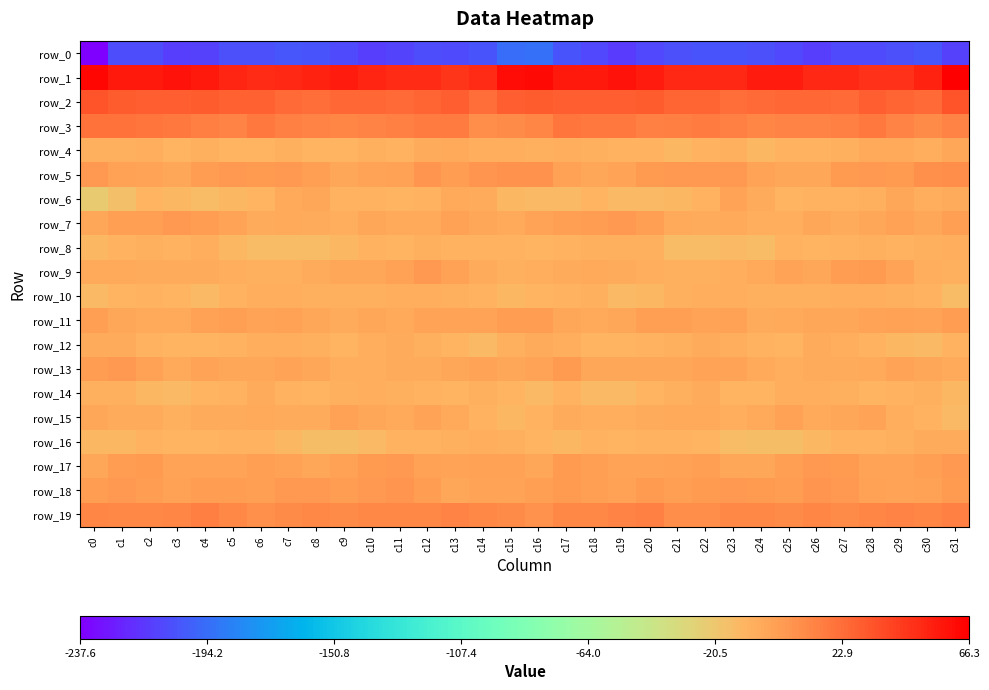

Where is row_11 nearest to the value -1?

c7